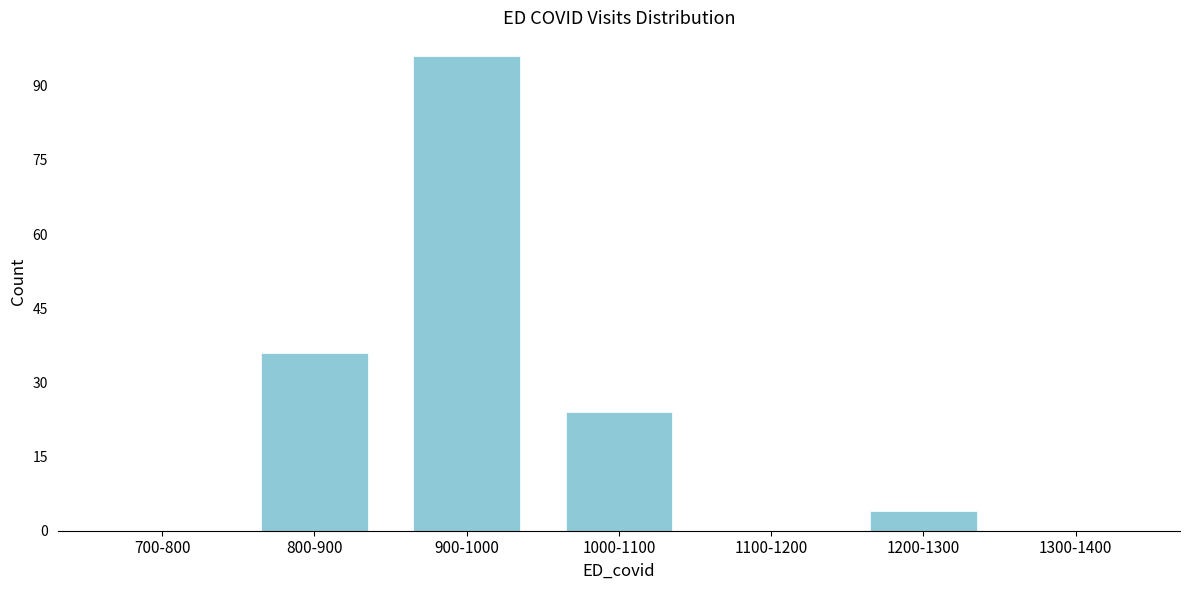

Reading left to right, extract all data points from this chart.

700-800=0	800-900=36	900-1000=96	1000-1100=24	1100-1200=0	1200-1300=4	1300-1400=0